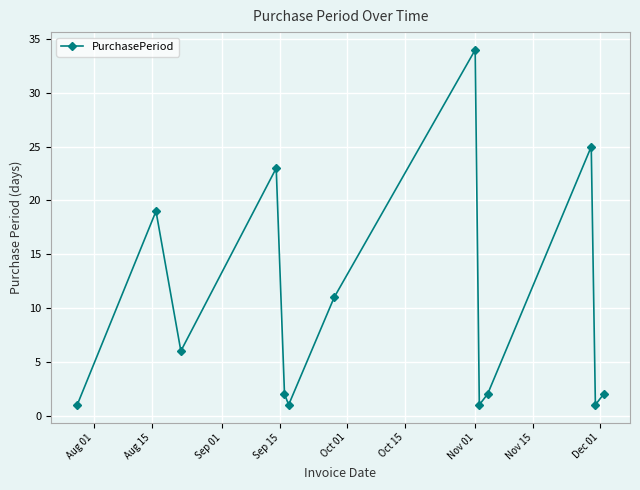

What is the greatest value displayed?

34